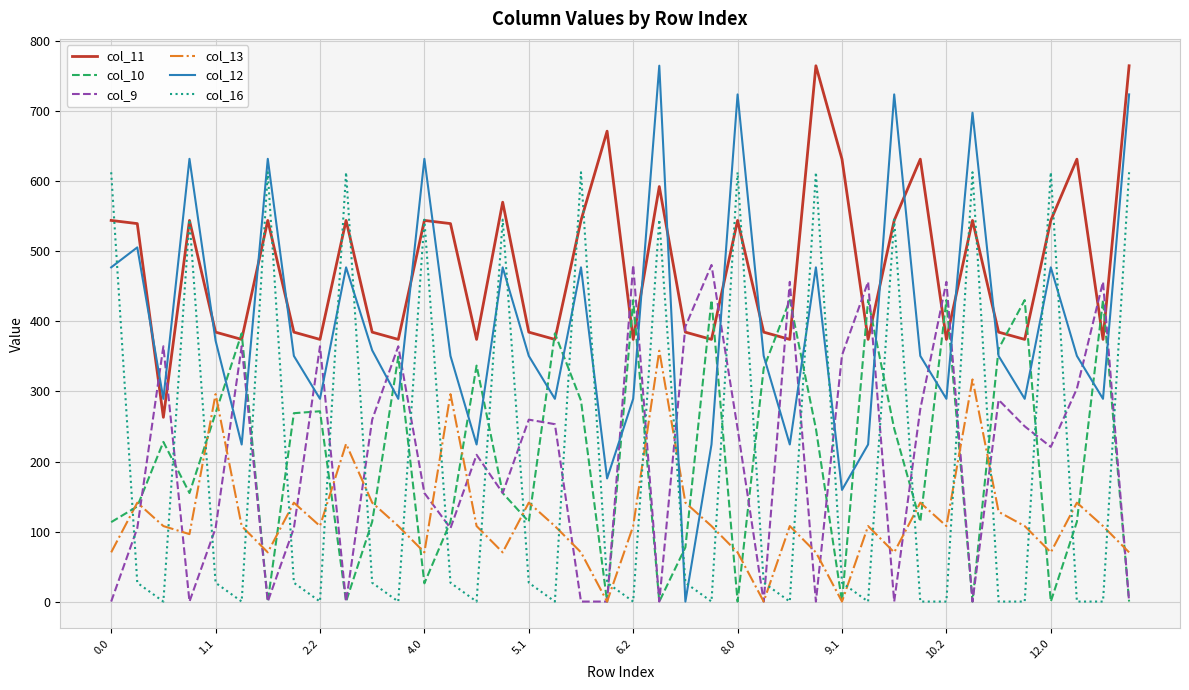

How many series are shown in this chart?

6